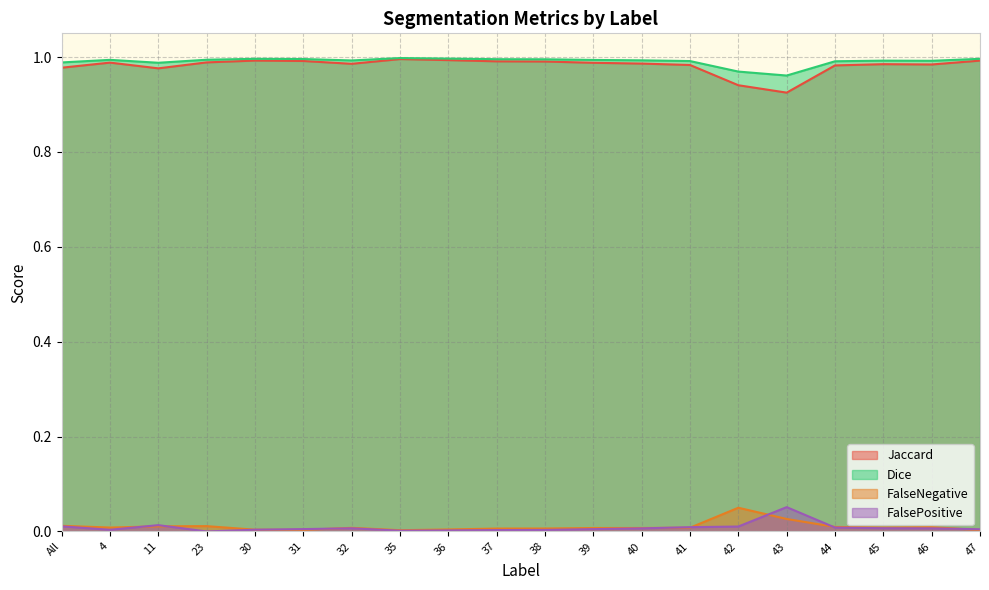

The value of FalseNegative at 39 is 0.0. True or false?

True